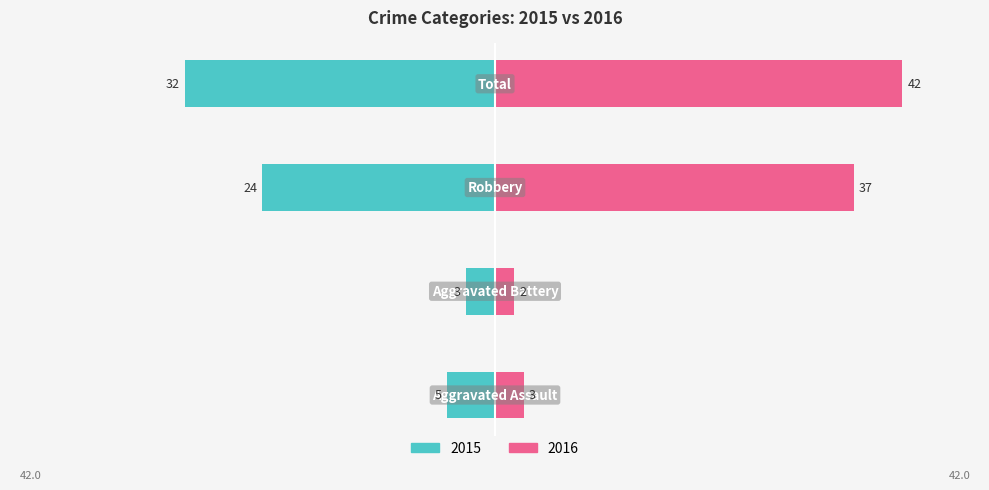

Are the bars grouped side by side (vs. stacked)?

Yes